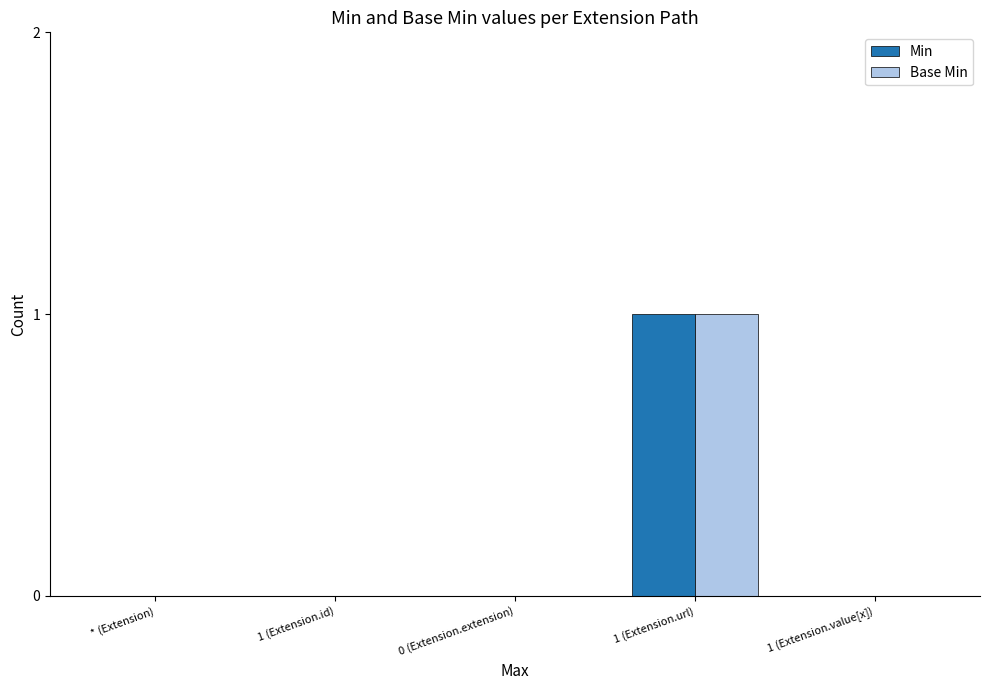

Reading right to left, list all the values displayed in this chart.

Min: 1 (Extension.value[x])=0	1 (Extension.url)=1	0 (Extension.extension)=0	1 (Extension.id)=0	* (Extension)=0
Base Min: 1 (Extension.value[x])=0	1 (Extension.url)=1	0 (Extension.extension)=0	1 (Extension.id)=0	* (Extension)=0